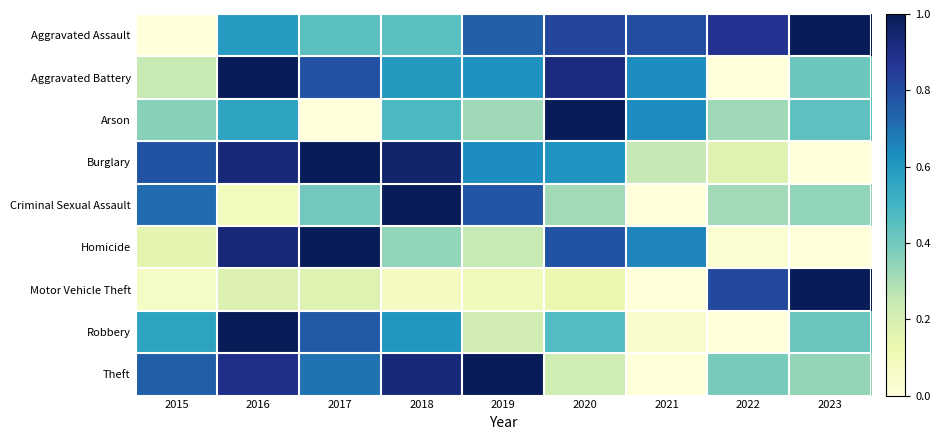

Reading left to right, extract all data points from this chart.

Aggravated Assault: 2015=0.0	2016=0.6	2017=0.4	2018=0.4	2019=0.7	2020=0.8	2021=0.8	2022=0.9	2023=1.0
Aggravated Battery: 2015=0.2	2016=1.0	2017=0.8	2018=0.6	2019=0.6	2020=0.9	2021=0.6	2022=0.0	2023=0.4
Arson: 2015=0.4	2016=0.6	2017=0.0	2018=0.5	2019=0.3	2020=1.0	2021=0.6	2022=0.3	2023=0.4
Burglary: 2015=0.8	2016=0.9	2017=1.0	2018=1.0	2019=0.6	2020=0.6	2021=0.3	2022=0.2	2023=0.0
Criminal Sexual Assault: 2015=0.7	2016=0.1	2017=0.4	2018=1.0	2019=0.8	2020=0.3	2021=0.0	2022=0.3	2023=0.3
Homicide: 2015=0.2	2016=0.9	2017=1.0	2018=0.3	2019=0.2	2020=0.8	2021=0.7	2022=0.0	2023=0.0
Motor Vehicle Theft: 2015=0.1	2016=0.2	2017=0.2	2018=0.1	2019=0.1	2020=0.1	2021=0.0	2022=0.8	2023=1.0
Robbery: 2015=0.6	2016=1.0	2017=0.8	2018=0.6	2019=0.2	2020=0.5	2021=0.0	2022=0.0	2023=0.4
Theft: 2015=0.7	2016=0.9	2017=0.7	2018=0.9	2019=1.0	2020=0.2	2021=0.0	2022=0.4	2023=0.3